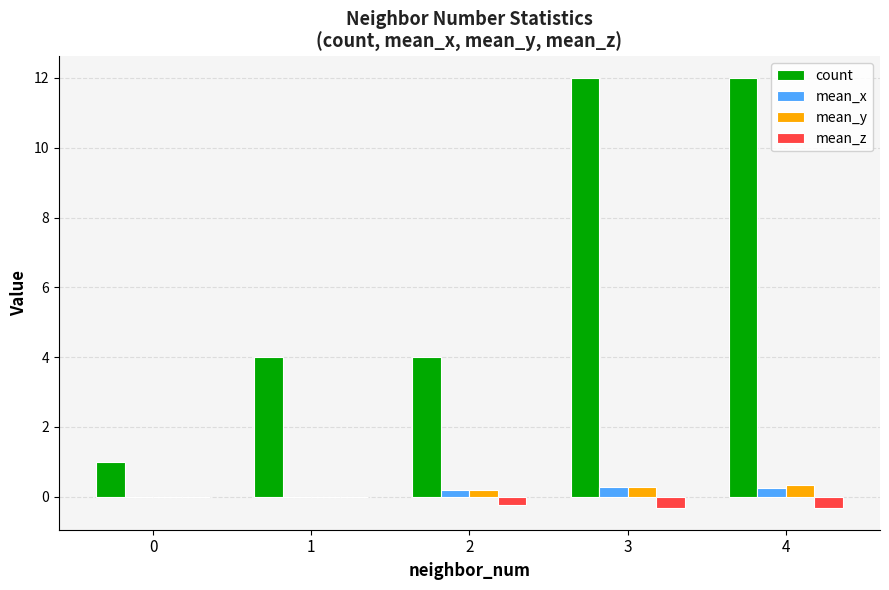

What is the greatest value displayed?

12.0